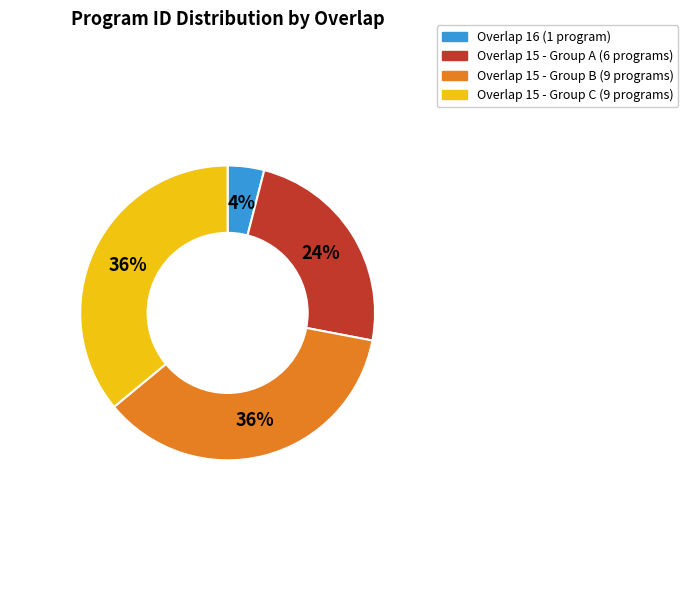

To the nearest percent, what is the difference between the largest and smallest slice percentages?

32%